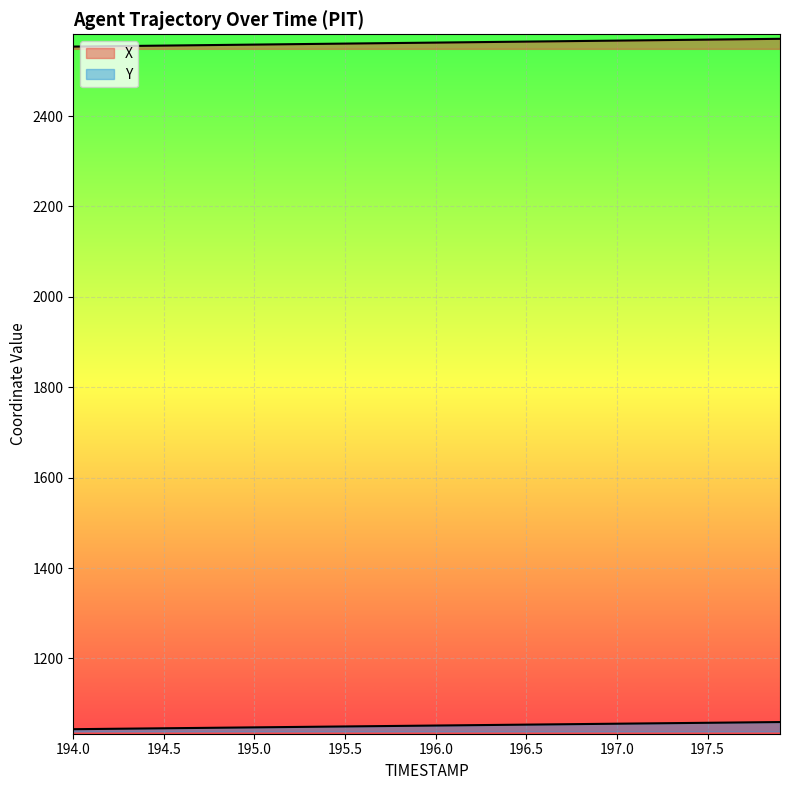

Reading right to left, transcribe all the data shown in this chart.

X: 197.9=2570.9	197.8=2570.5	197.7=2570.0	197.6=2569.6	197.5=2569.2	197.4=2568.7	197.3=2568.3	197.2=2567.8	197.1=2567.4	197.0=2566.9	196.9=2566.5	196.8=2566.1	196.7=2565.6	196.6=2565.2	196.5=2564.8	196.4=2564.3	196.3=2563.9	196.2=2563.4	196.1=2563.0	196.0=2562.5	195.9=2562.1	195.8=2561.7	195.7=2561.2	195.6=2560.8	195.5=2560.3	195.4=2559.9	195.3=2559.4	195.2=2559.0	195.1=2558.6	195.0=2558.1	194.9=2557.7	194.8=2557.2	194.7=2556.8	194.6=2556.3	194.5=2555.9	194.4=2555.5	194.3=2555.0	194.2=2554.6	194.1=2554.2	194.0=2553.7
Y: 197.9=1059.2	197.8=1058.8	197.7=1058.4	197.6=1058.0	197.5=1057.6	197.4=1057.2	197.3=1056.8	197.2=1056.4	197.1=1056.0	197.0=1055.6	196.9=1055.2	196.8=1054.8	196.7=1054.3	196.6=1054.0	196.5=1053.5	196.4=1053.1	196.3=1052.7	196.2=1052.3	196.1=1051.9	196.0=1051.5	195.9=1051.1	195.8=1050.7	195.7=1050.3	195.6=1049.9	195.5=1049.5	195.4=1049.1	195.3=1048.7	195.2=1048.3	195.1=1047.9	195.0=1047.5	194.9=1047.1	194.8=1046.7	194.7=1046.2	194.6=1045.8	194.5=1045.4	194.4=1045.0	194.3=1044.6	194.2=1044.2	194.1=1043.8	194.0=1043.4